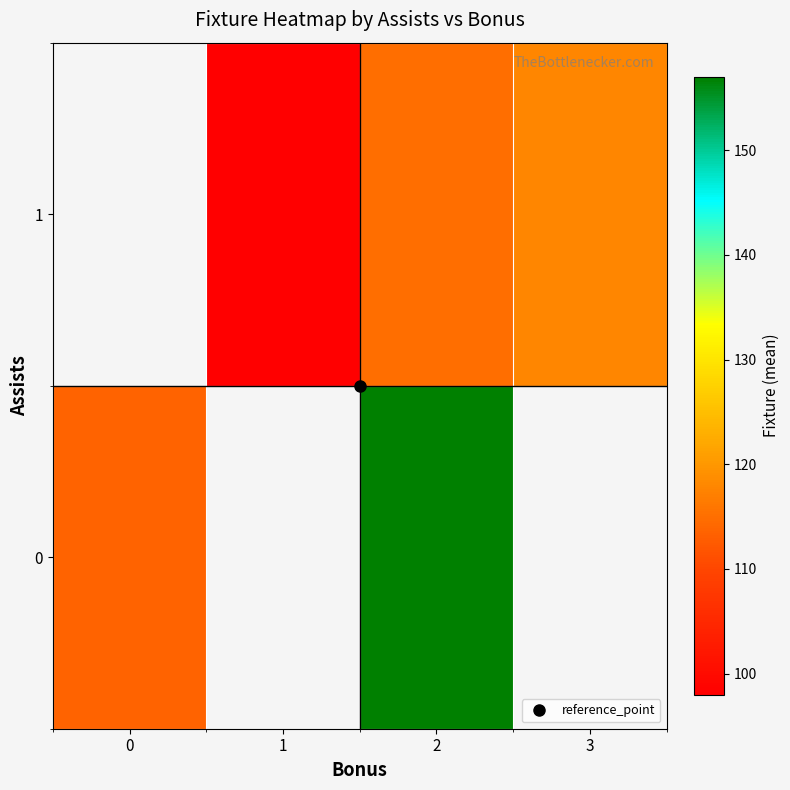

At which category is the sum across all series the highest?

2